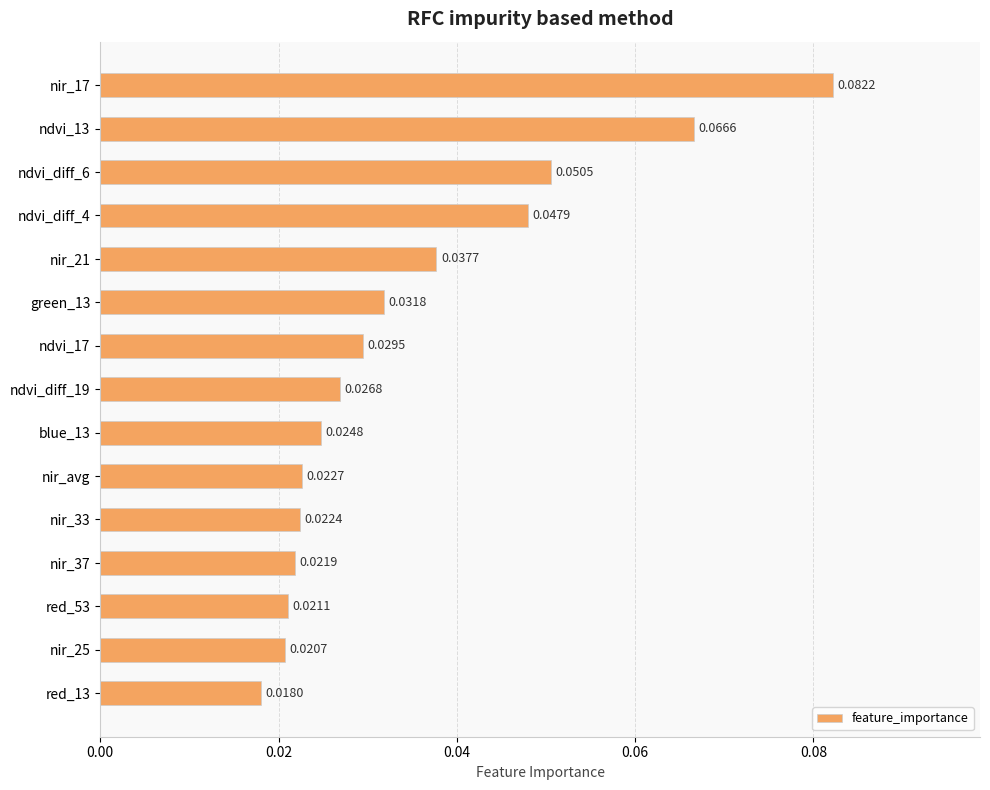

Rank the categories by value from lowest to highest.

red_13, nir_25, red_53, nir_37, nir_33, nir_avg, blue_13, ndvi_diff_19, ndvi_17, green_13, nir_21, ndvi_diff_4, ndvi_diff_6, ndvi_13, nir_17